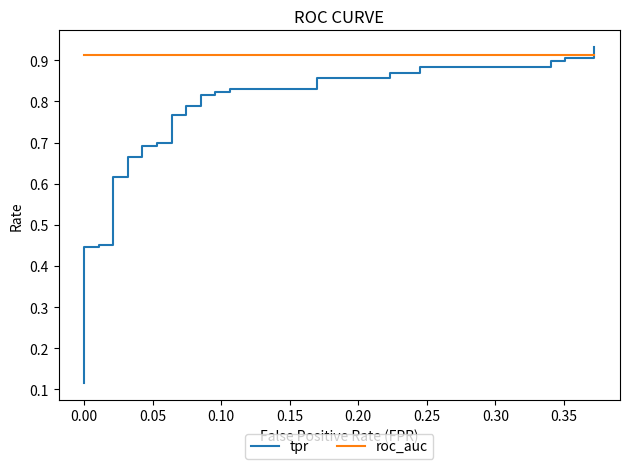

Reading right to left, transcribe all the data shown in this chart.

tpr: 0.9	0.9	0.9	0.9	0.9	0.9	0.9	0.9	0.9	0.9	0.9	0.8	0.8	0.8	0.8	0.8	0.8	0.8	0.8	0.8	0.8	0.7	0.7	0.7	0.7	0.7	0.7	0.6	0.6	0.5	0.5	0.4	0.4	0.3	0.3	0.2	0.2	0.2	0.2	0.1
roc_auc: 0.9	0.9	0.9	0.9	0.9	0.9	0.9	0.9	0.9	0.9	0.9	0.9	0.9	0.9	0.9	0.9	0.9	0.9	0.9	0.9	0.9	0.9	0.9	0.9	0.9	0.9	0.9	0.9	0.9	0.9	0.9	0.9	0.9	0.9	0.9	0.9	0.9	0.9	0.9	0.9